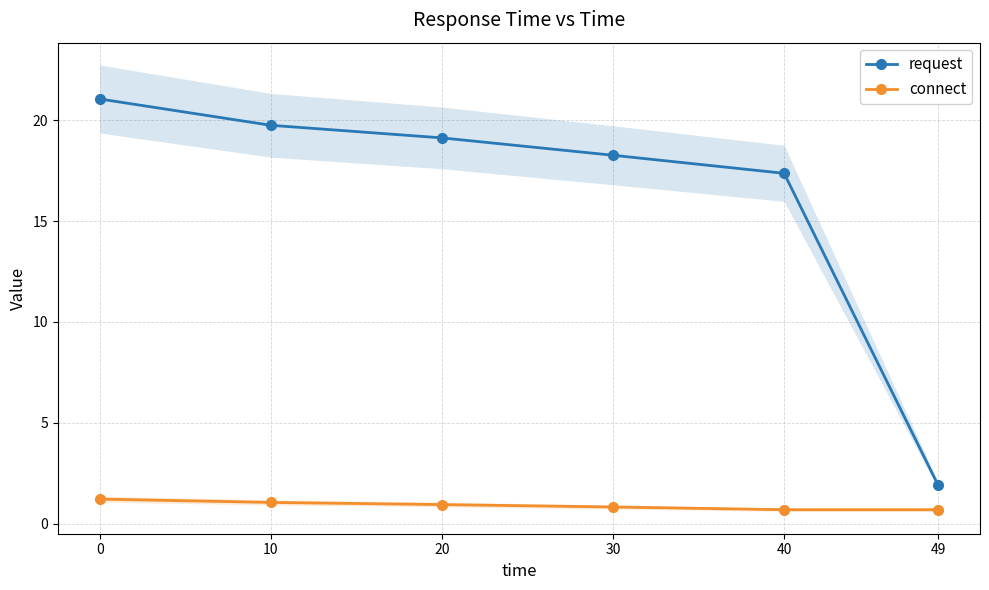

What is the minimum value for request?

1.9